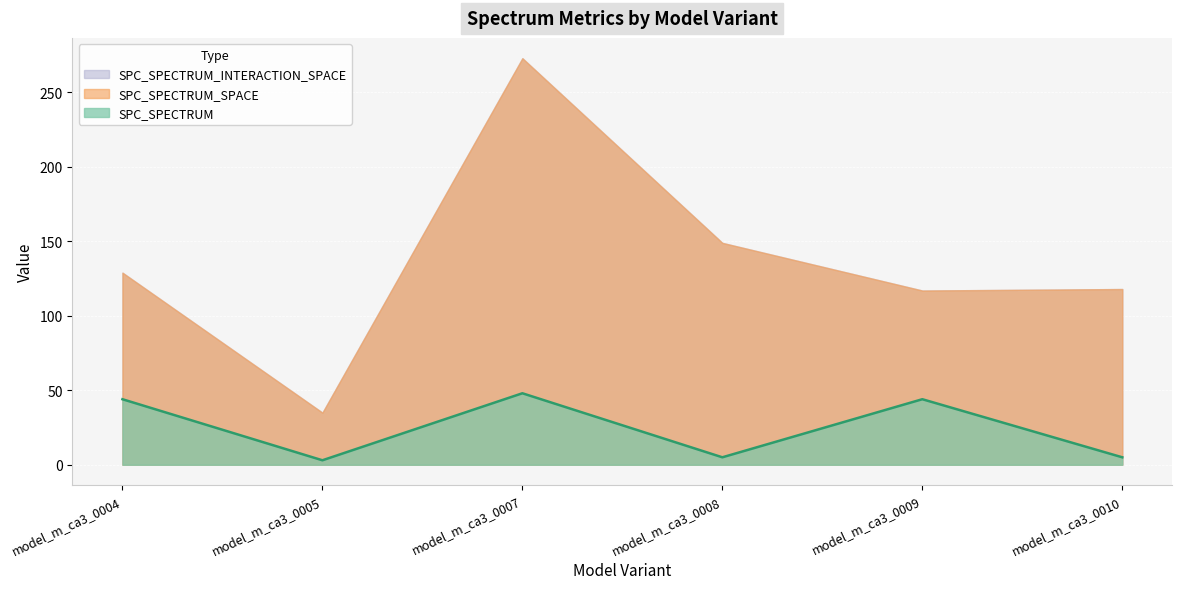

The value at model_m_ca3_0008 is 5. True or false?

True